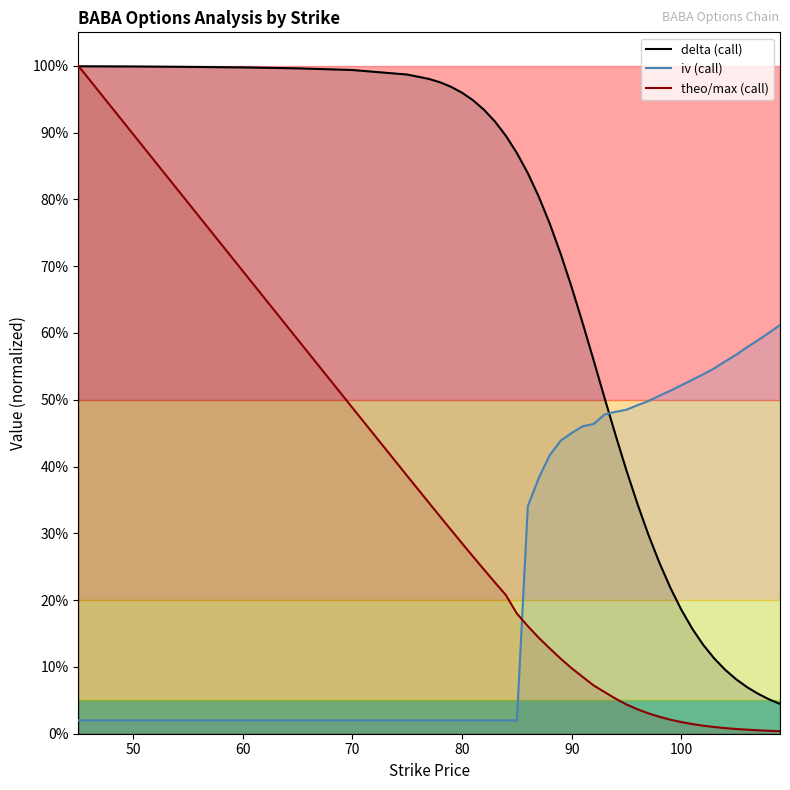

At how many categories does at least one series exceed 0?

40